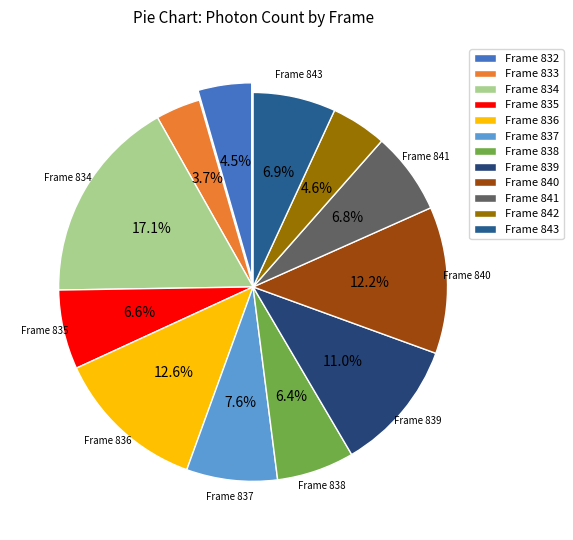

How many segments does this pie chart have?

12